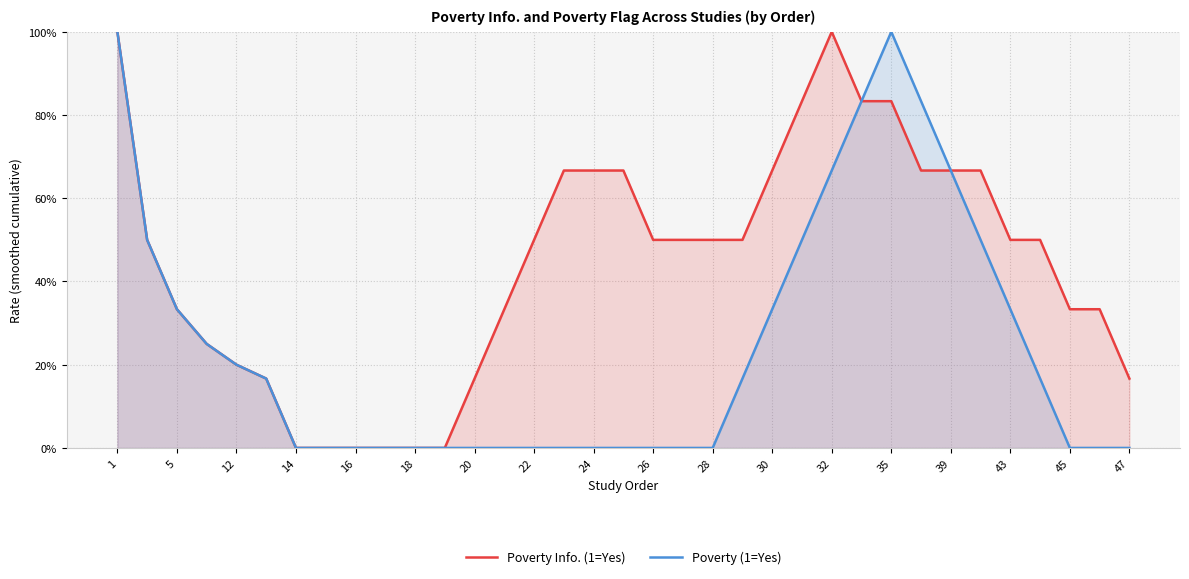

How many lines are shown in the chart?

2